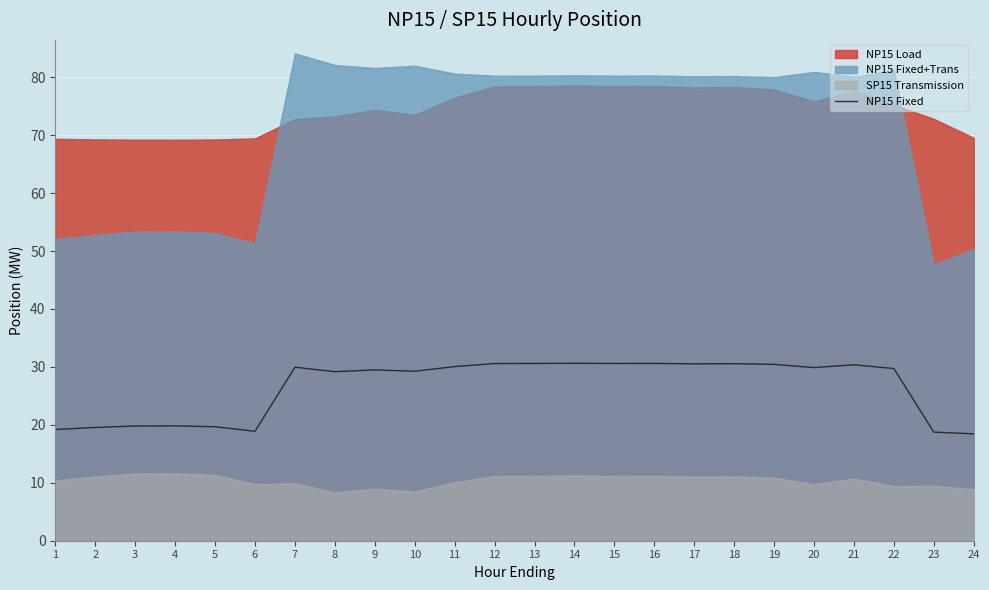

At which label is the value closest to 24?

4